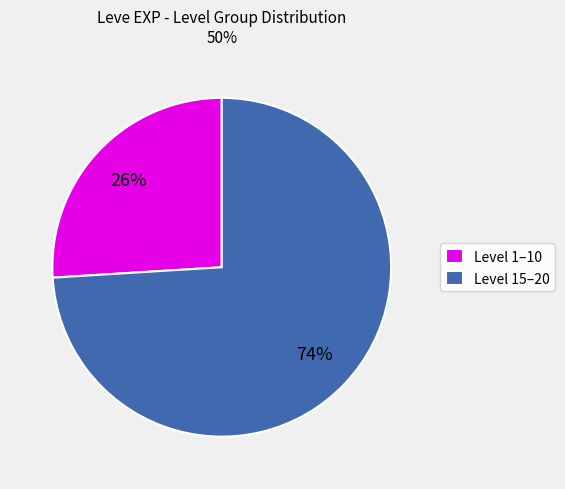

What is the ratio of the value at Level 15–20 to the value at Level 1–10?

2.8